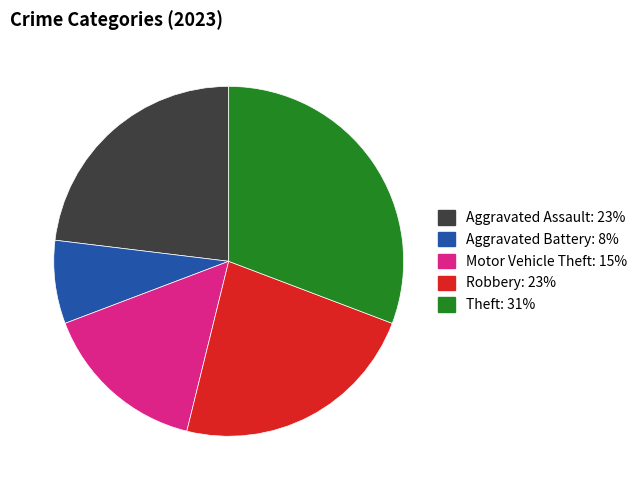

Is there a majority slice in this chart?

No